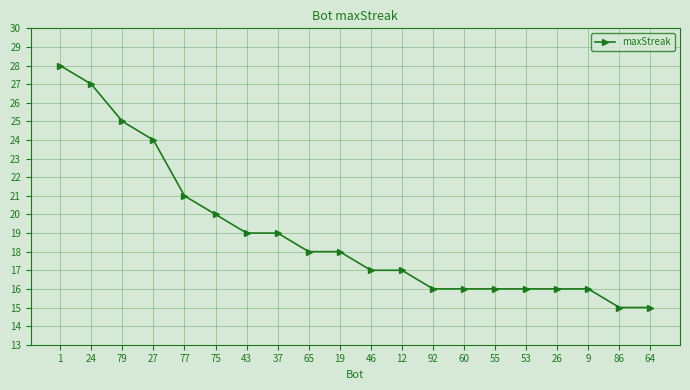

What is the change in value from 1 to 26?

-12